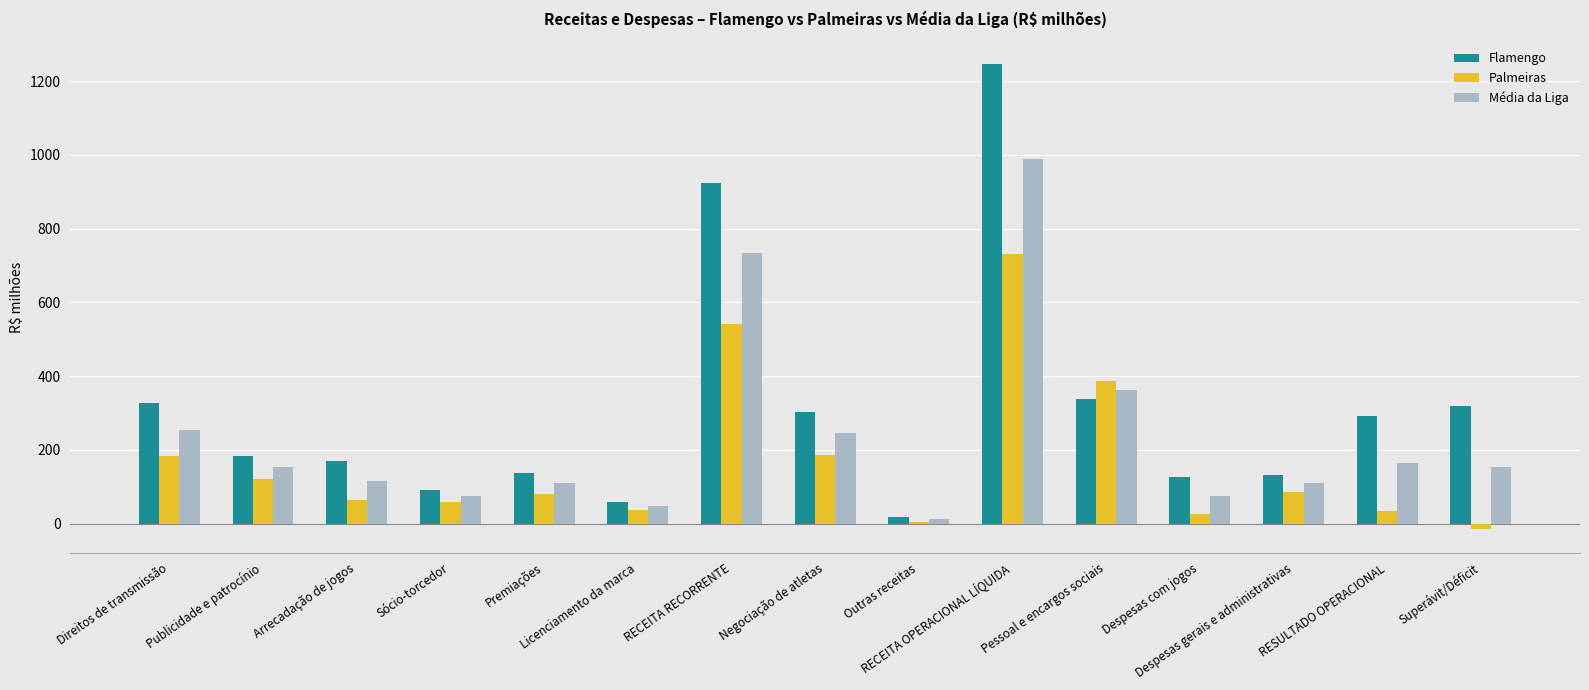

What is the greatest value displayed?

1245.0